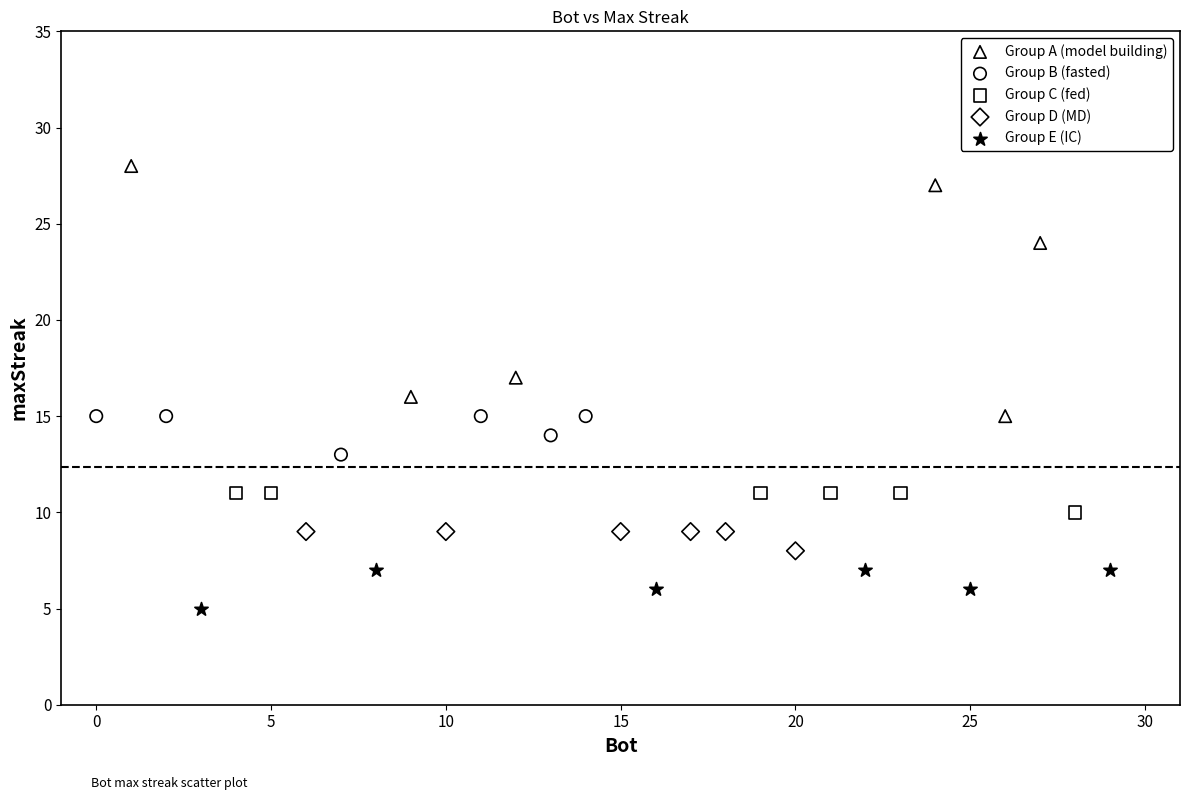

Which series has the largest Y range (max minus min)?

Group A (model building)